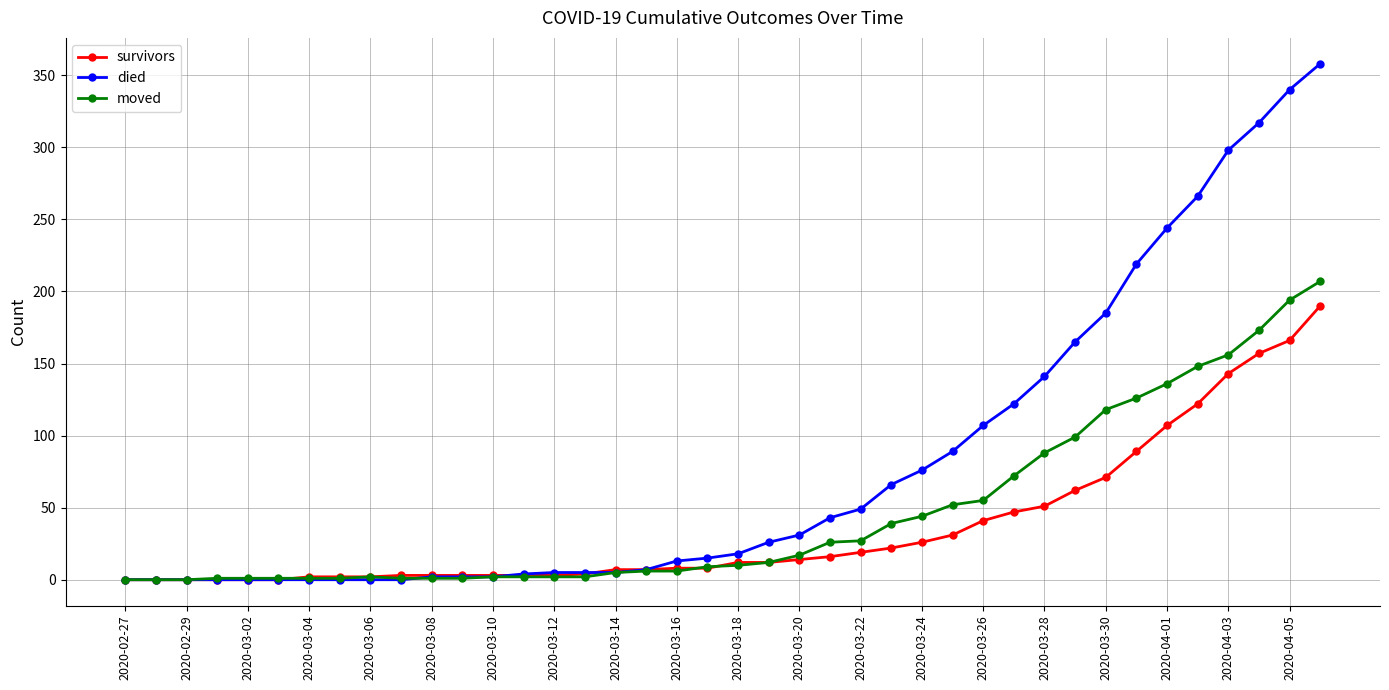

Does the chart have visible grid lines?

Yes